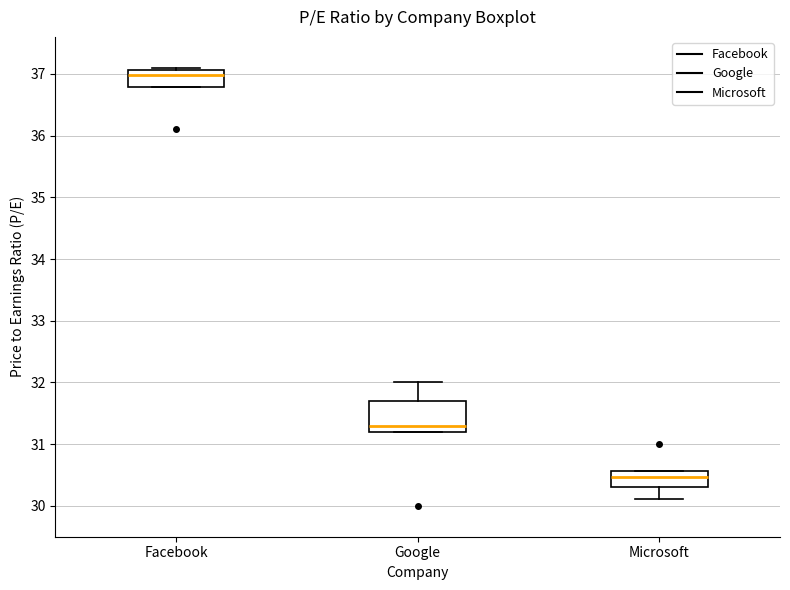

Reading left to right, transcribe this box plot: for each box, give where its median line is, the range the box spans, and where its two whiskers end, as read against the y-axis. The values are not printed on the chart, so give them approximately, as read against the axis.

Facebook: median 37.0, box 36.8 to 37.1, whiskers 36.8 to 37.1 (just above the box's upper edge)
Google: median 31.3, box 31.2 to 31.7, whiskers 31.2 to 32.0
Microsoft: median 30.5, box 30.3 to 30.6, whiskers 30.1 to 30.6